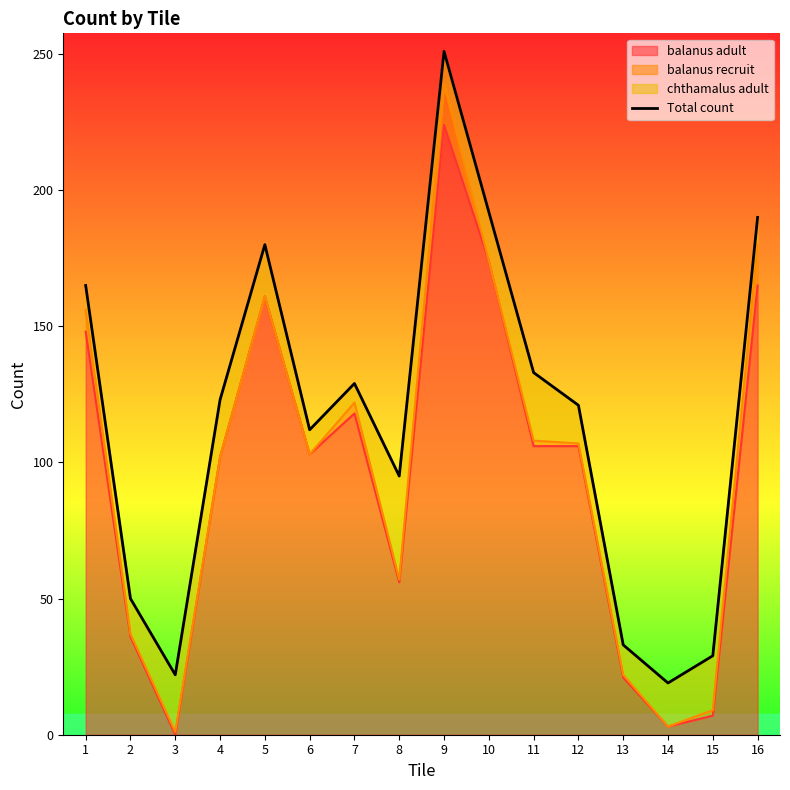

Rank the categories by value from lowest to highest.

14, 3, 15, 13, 2, 8, 6, 12, 4, 7, 11, 1, 5, 16, 10, 9